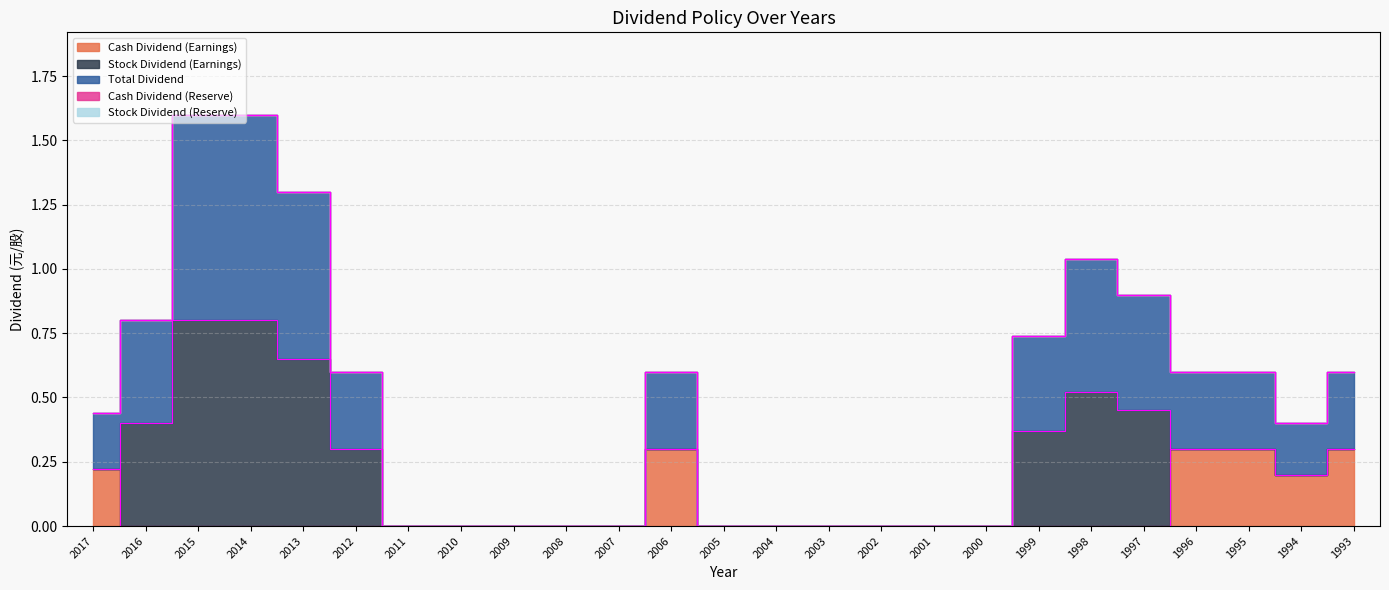

At which category is the sum across all series the highest?

2015